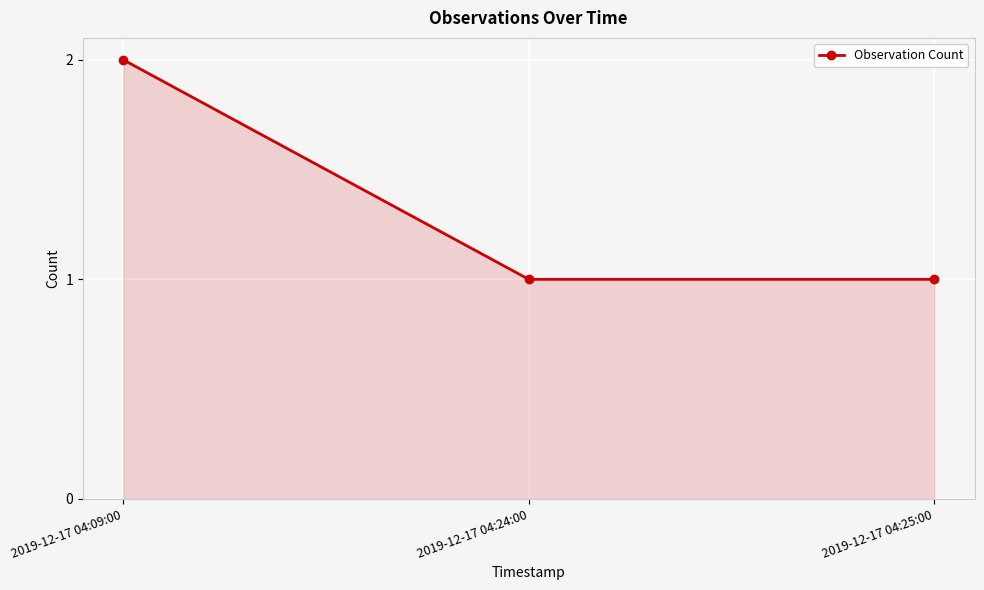

Between 2019-12-17 04:24:00 and 2019-12-17 04:09:00, which is larger?

2019-12-17 04:09:00